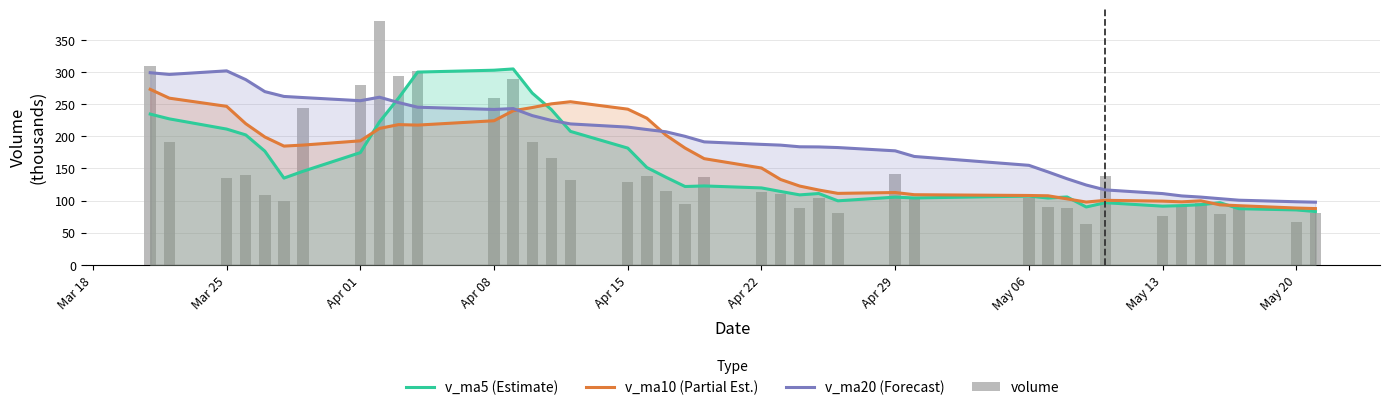

What are all the series names shown in the legend?

v_ma5 (Estimate), v_ma10 (Partial Est.), v_ma20 (Forecast), volume